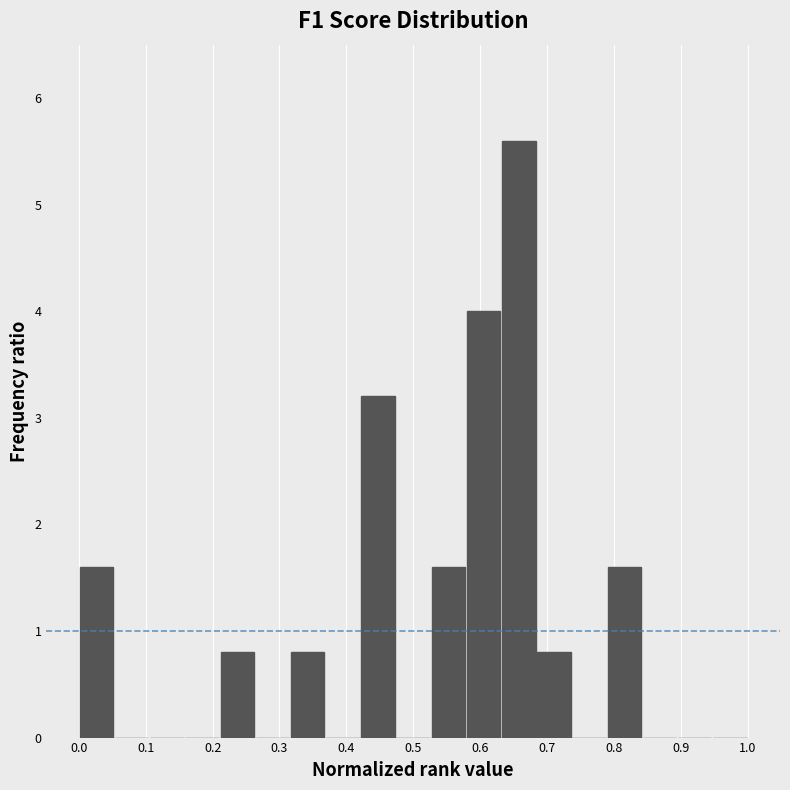

What is the height of the bar covering 0.63 to 0.68 on the x-axis? Neither the bar edges nor the heights are printed on the chart, so give them approximately, as read against the axes.

5.6